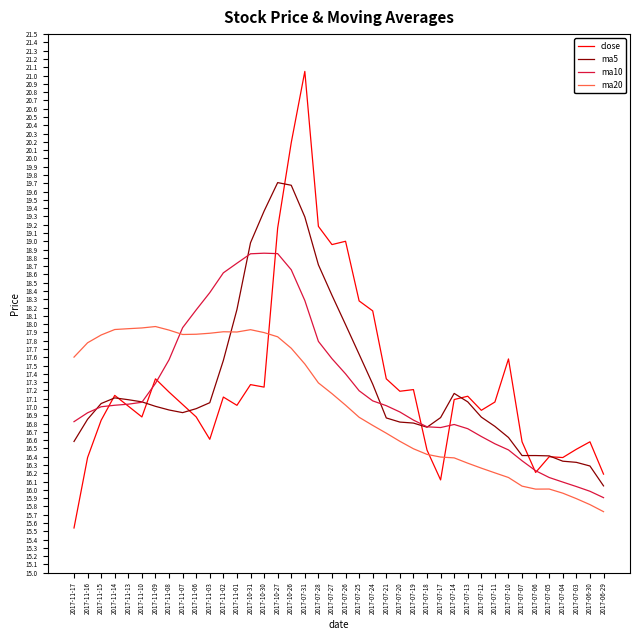

What are all the series names shown in the legend?

close, ma5, ma10, ma20